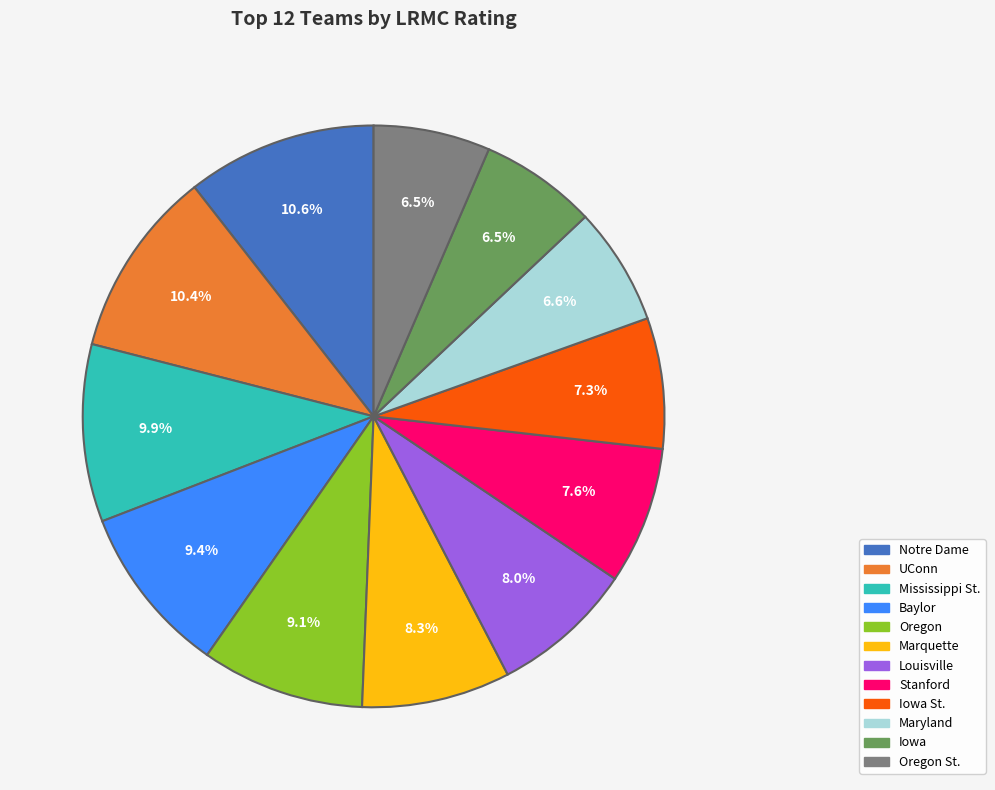

Between Louisville and Maryland, which is larger?

Louisville